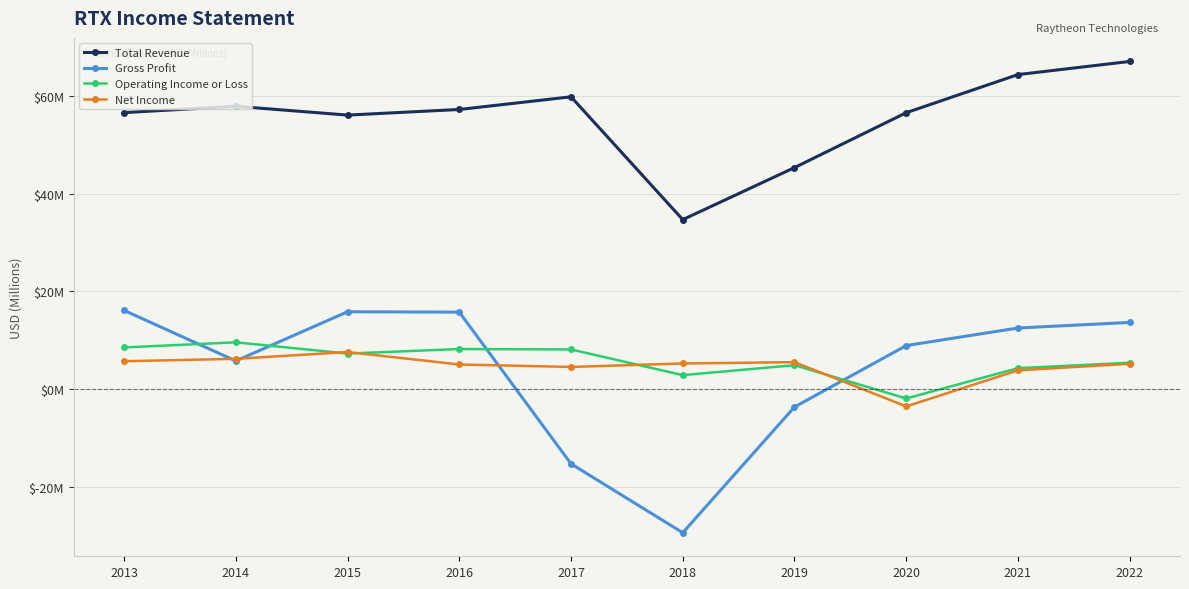

What is the total value across all series at 2021?

85.1